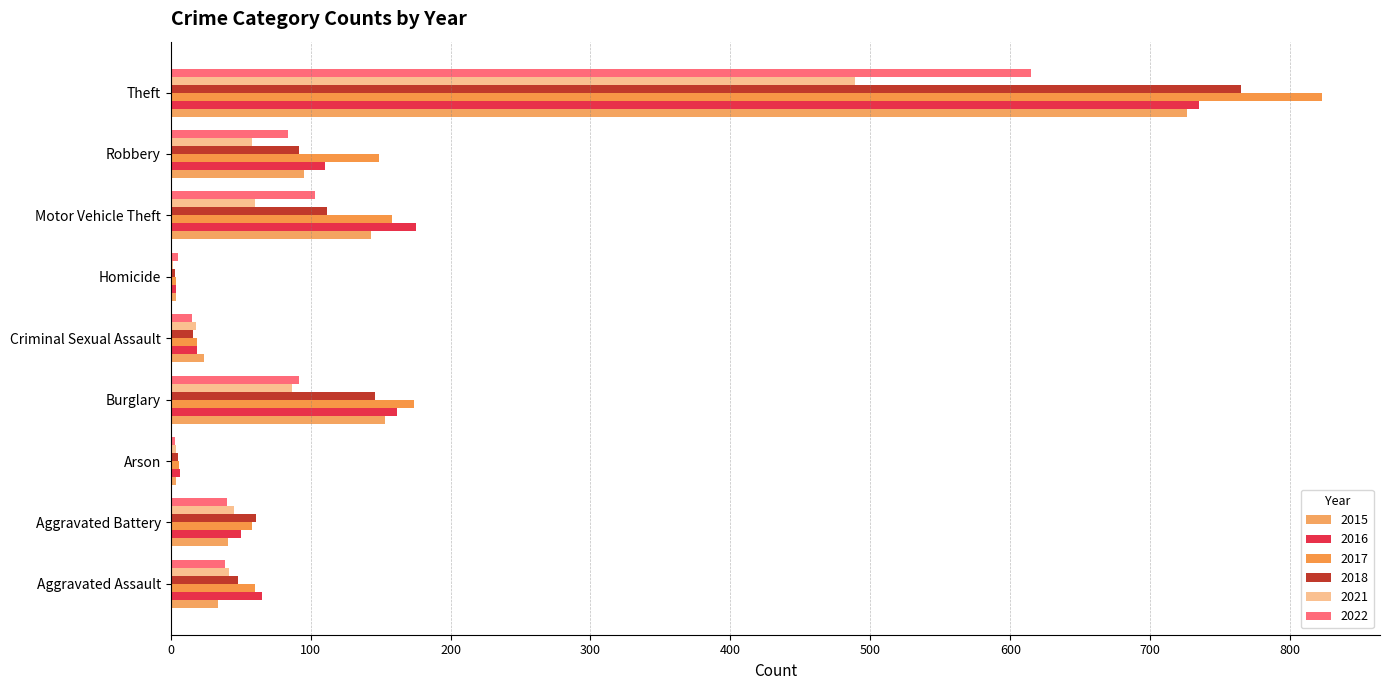

What is the label of the 7th bar from the right?

Arson